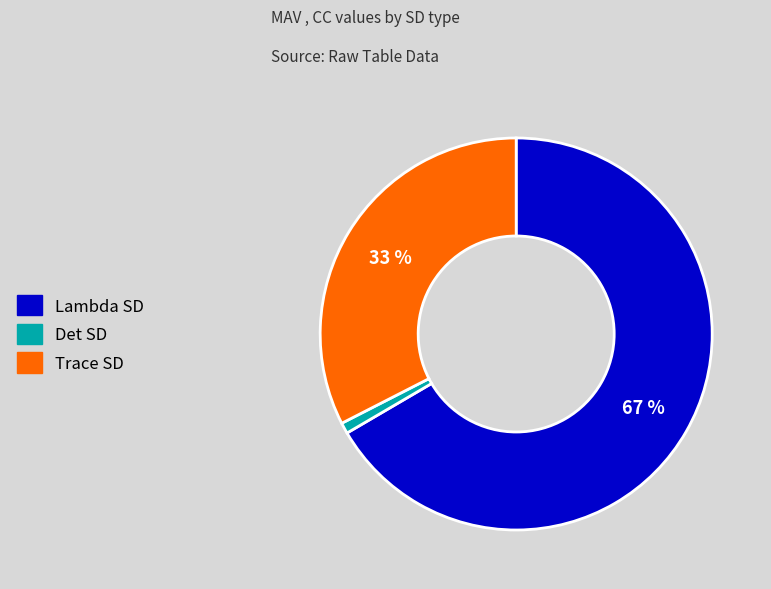

Is it true that Lambda SD is 67% of the pie?

True